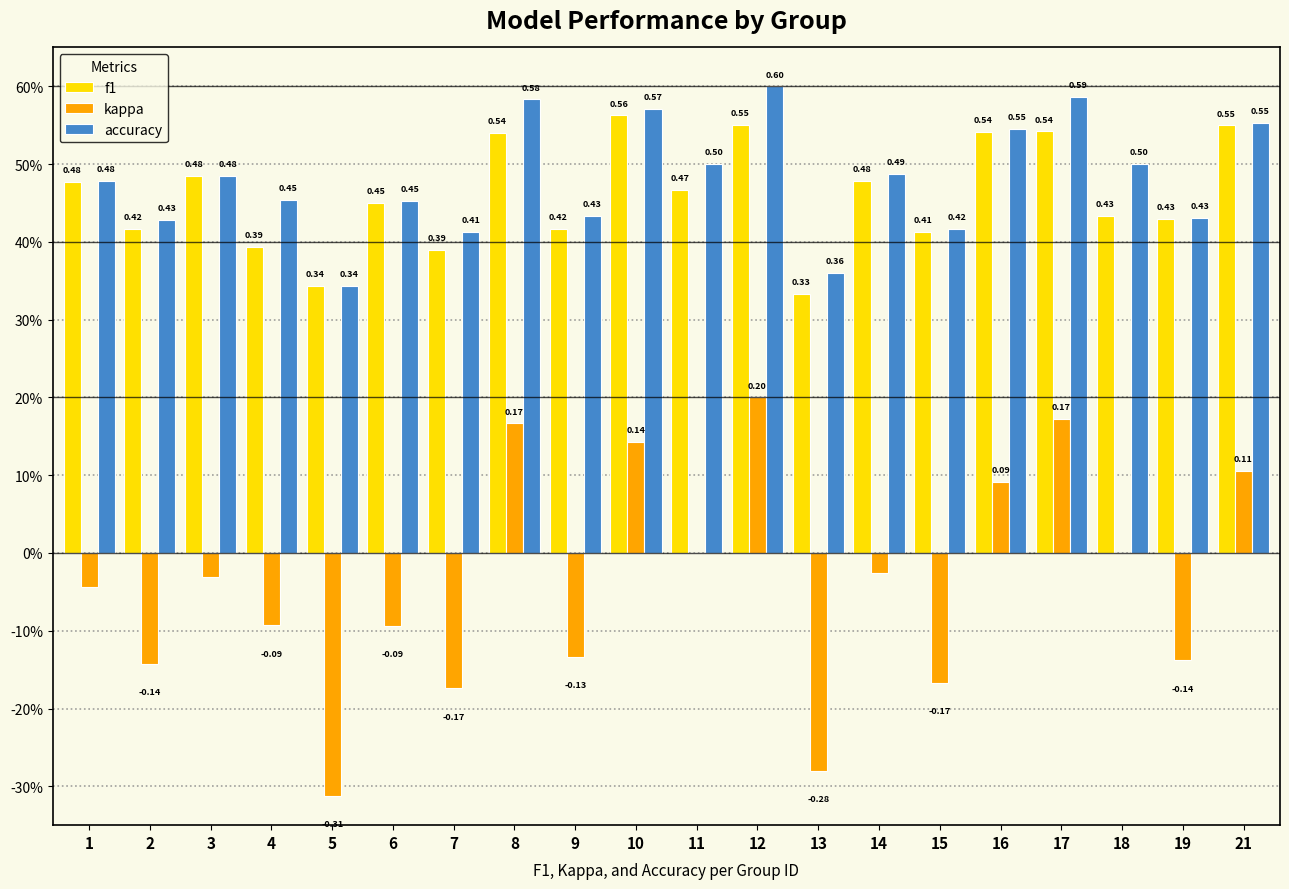

At which label does accuracy reach its peak?

12